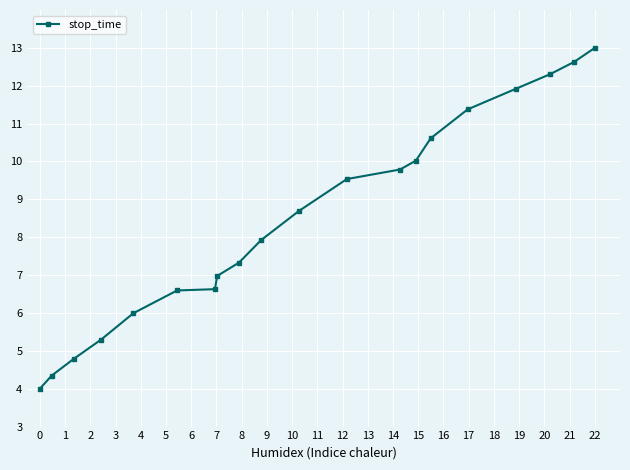

Reading left to right, transcribe all the data shown in this chart.

4.0	4.3	4.8	5.3	6.0	6.6	6.6	7.0	7.3	7.9	8.7	9.5	9.8	10.0	10.6	11.4	11.9	12.3	12.6	13.0